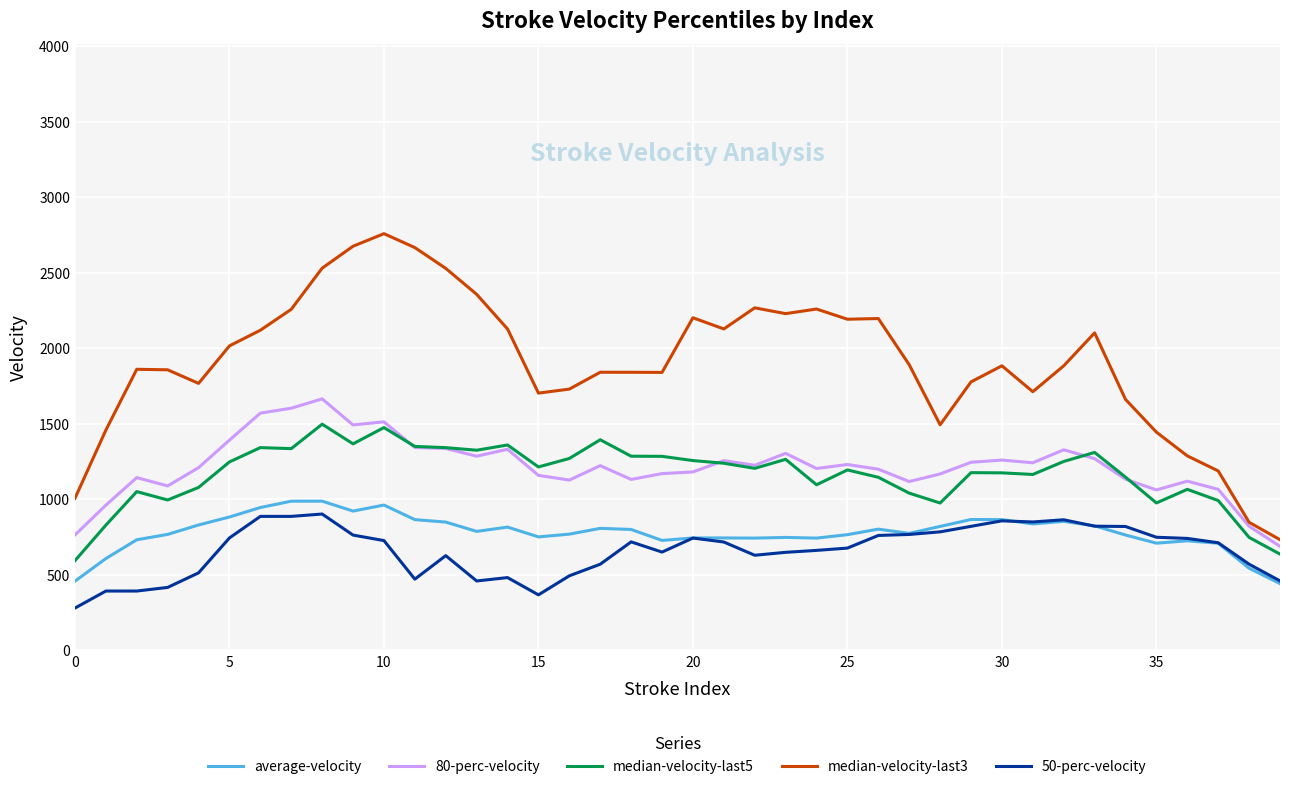

True or false: 50-perc-velocity and 80-perc-velocity intersect in this chart.

False